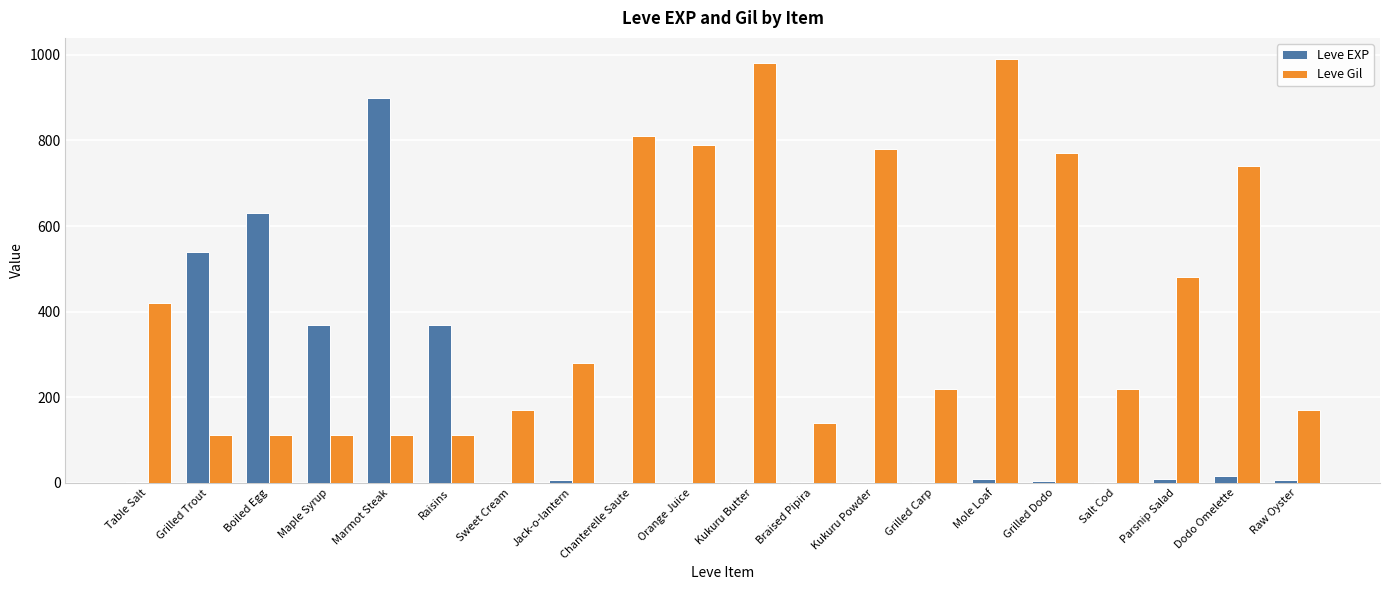

Between Marmot Steak and Parsnip Salad, which series saw the biggest shift?

Leve EXP